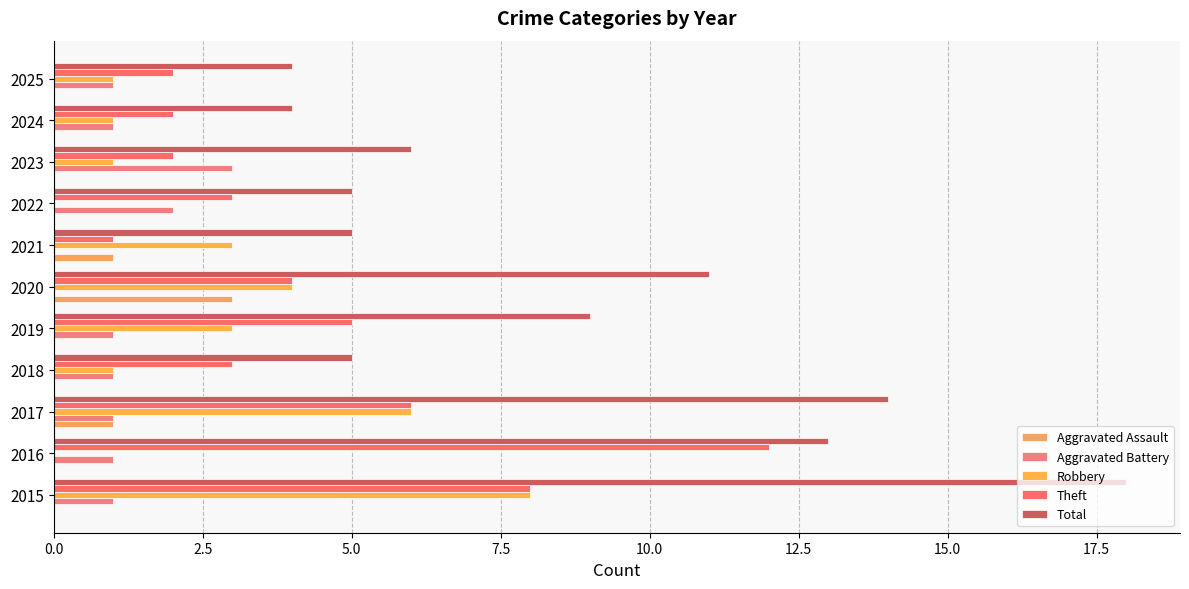

What is the difference between the maximum and minimum values in the Total series?

14